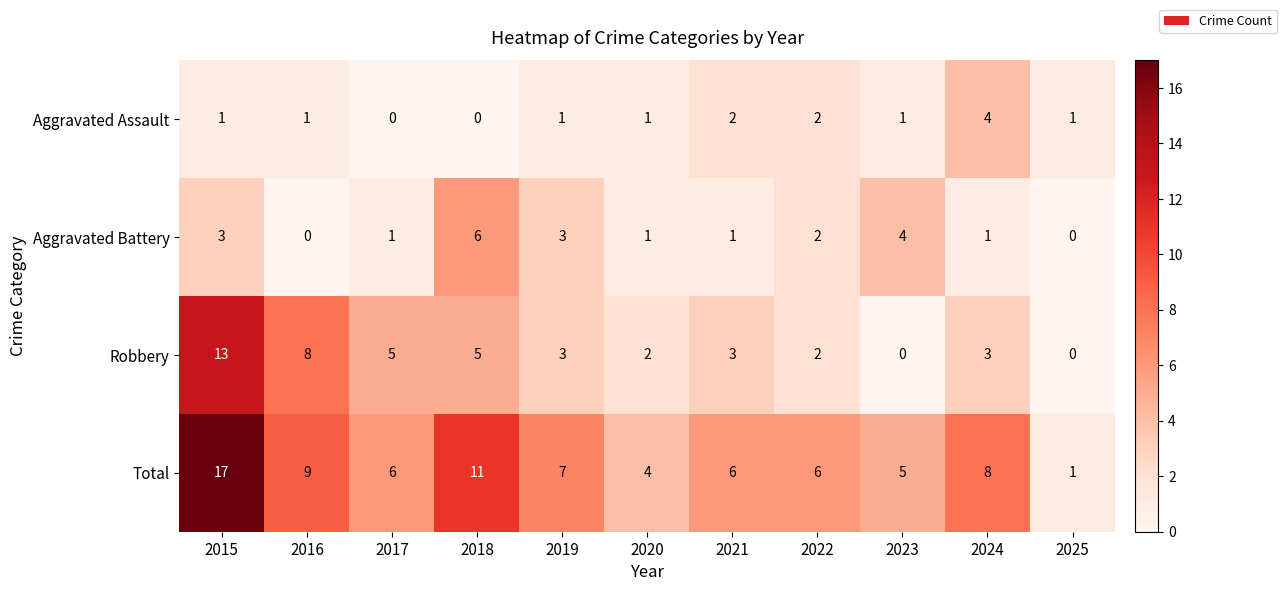

At which label is Total closest to 9?

2016